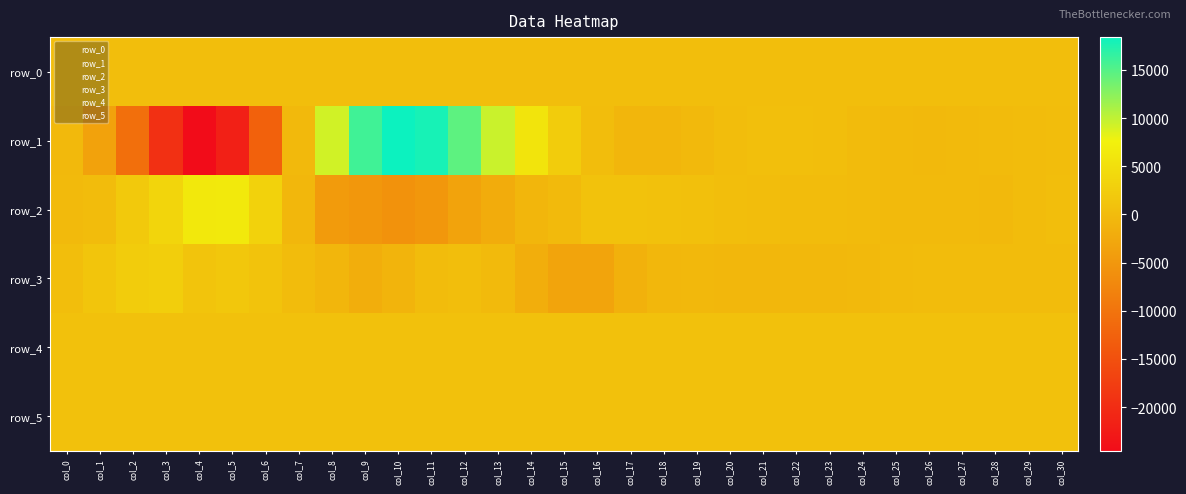

Is it true that row_2 equals 127.9 at col_30?

False